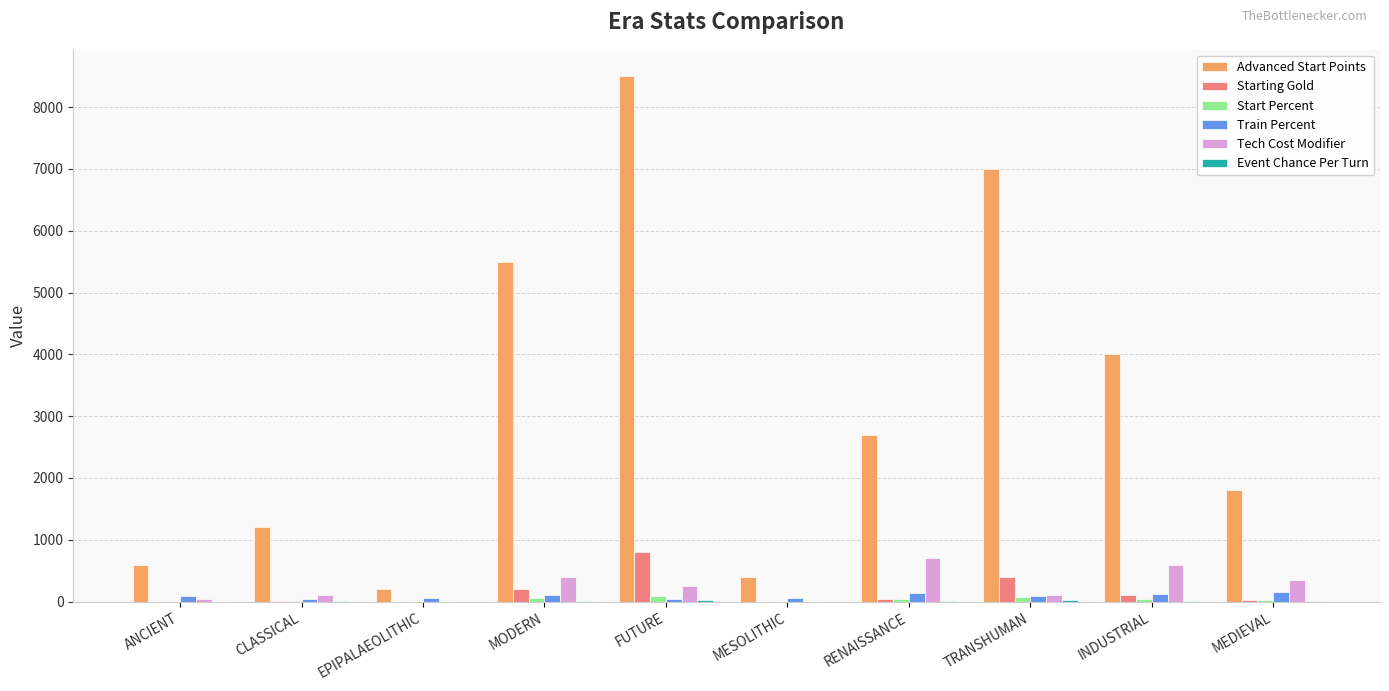

Are the bars grouped side by side (vs. stacked)?

Yes